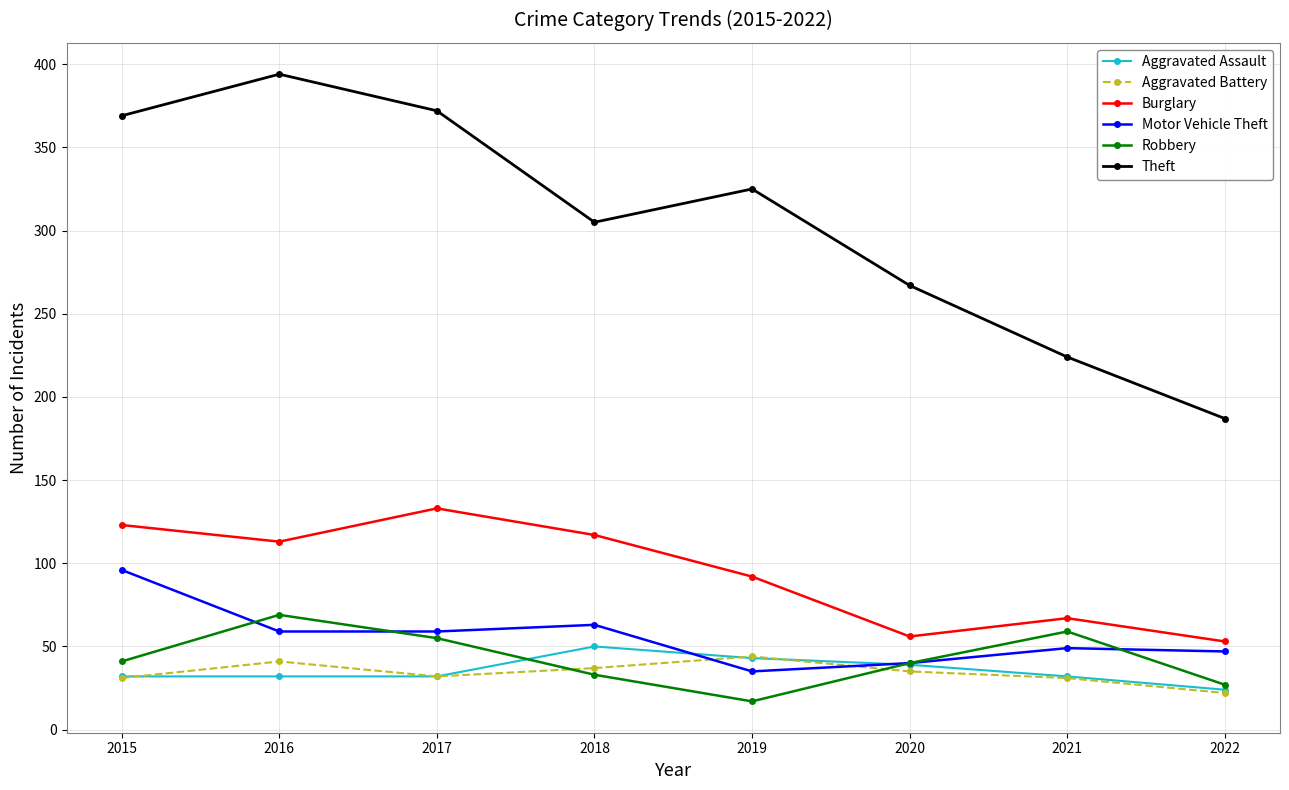

The value of Theft at 2016 is 394. True or false?

True